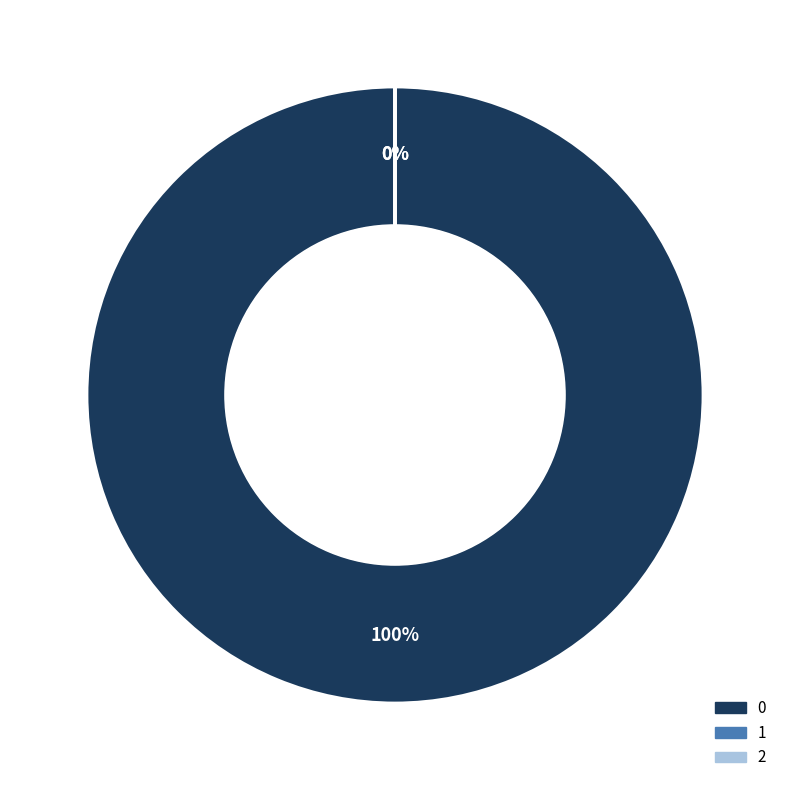

Between 2 and 1, which is larger?

1